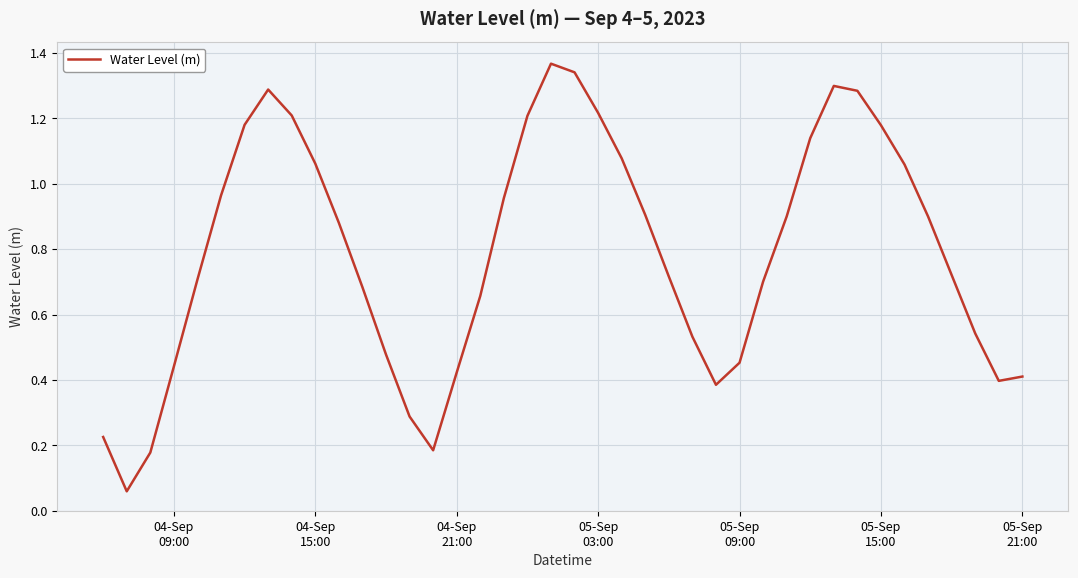

How many interior local peaks (higher than both neighbors) does the data have?

3